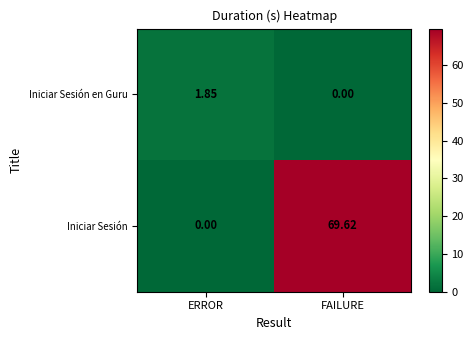

Count the number of categories in the chart.

2